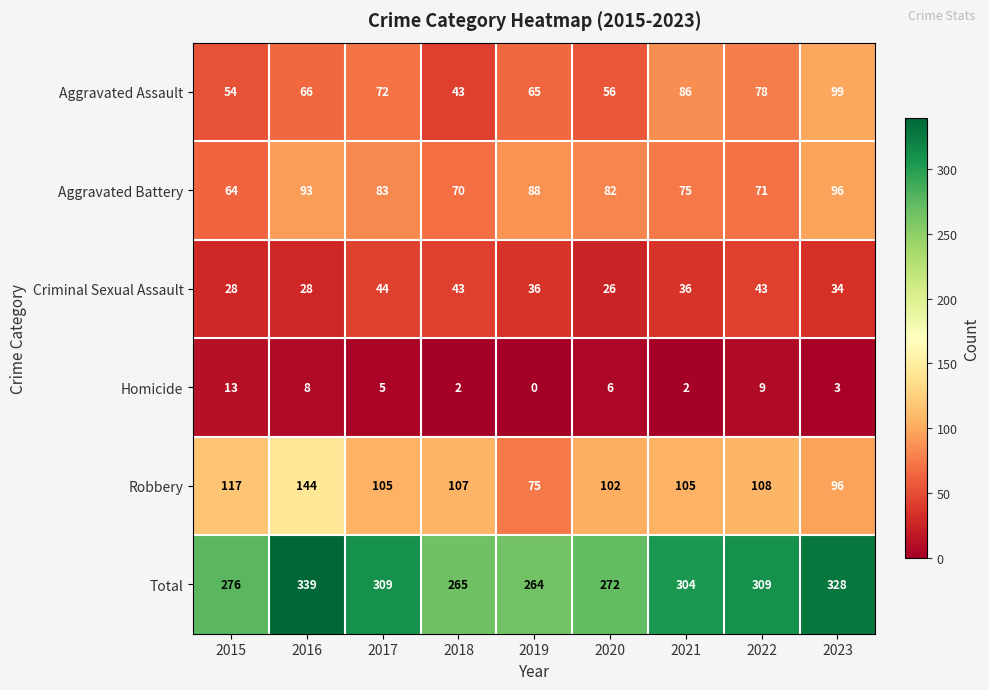

What is the difference between the highest and lowest values at 2021?

302